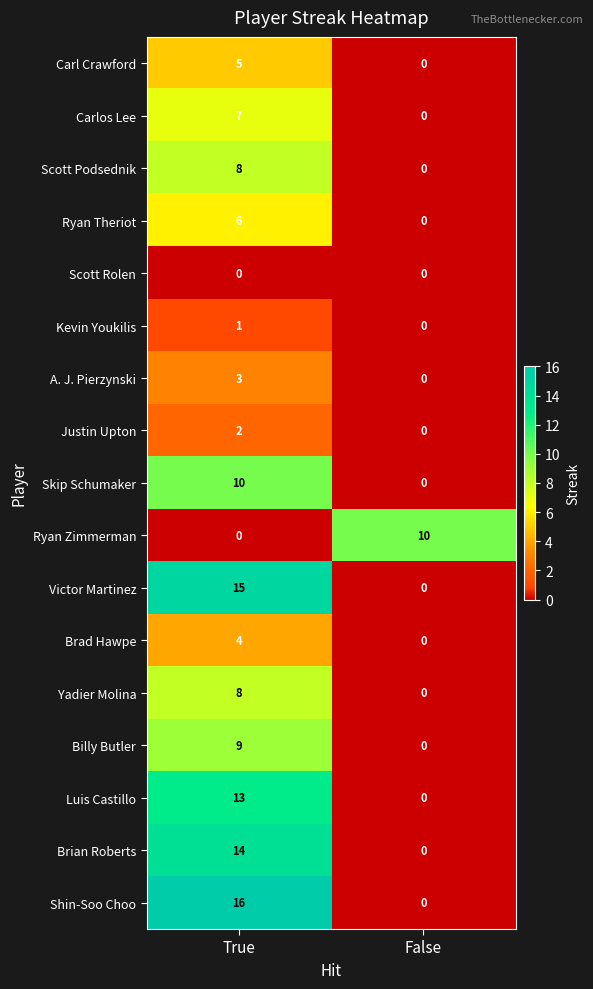

What is the maximum value for Ryan Theriot?

6